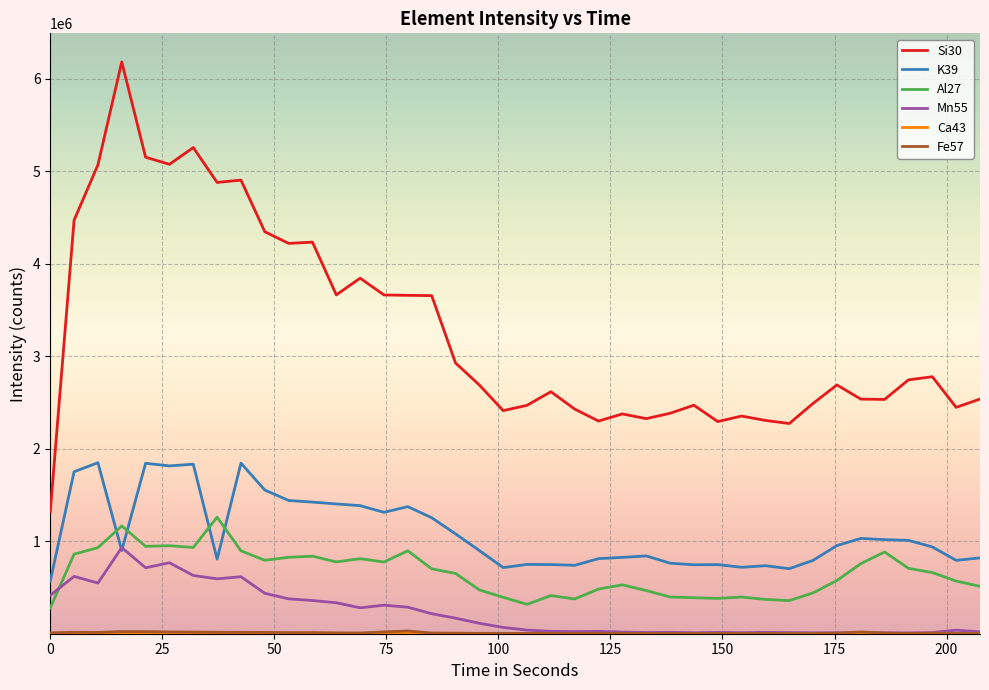

What is the minimum value for K39?

568616.0